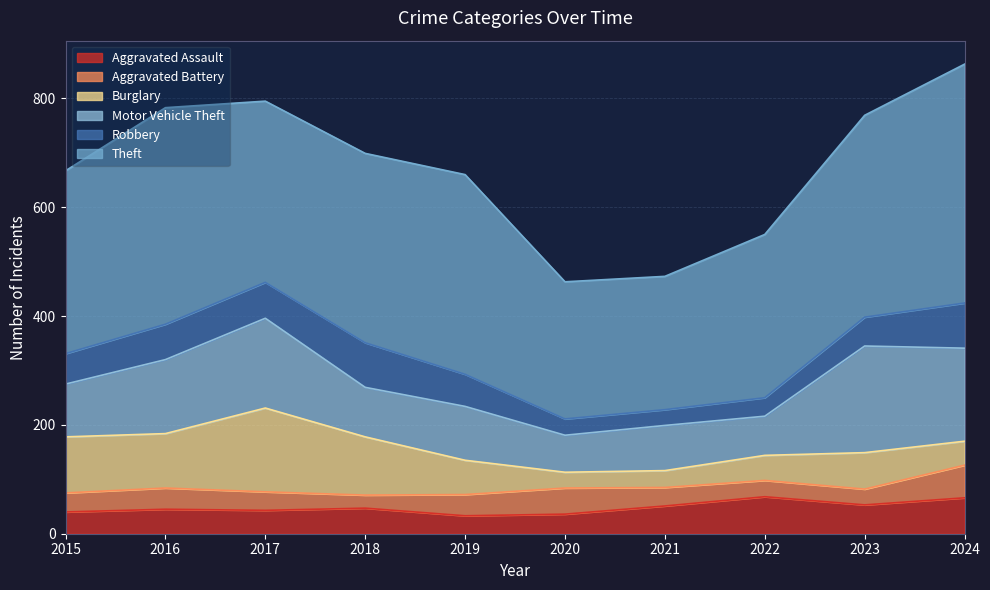

True or false: Motor Vehicle Theft and Theft cross at least once.

False